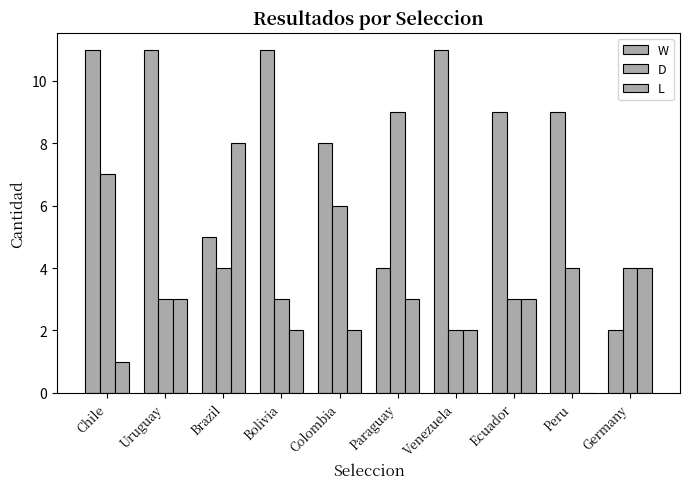

How many W values are between 5 and 11?

8